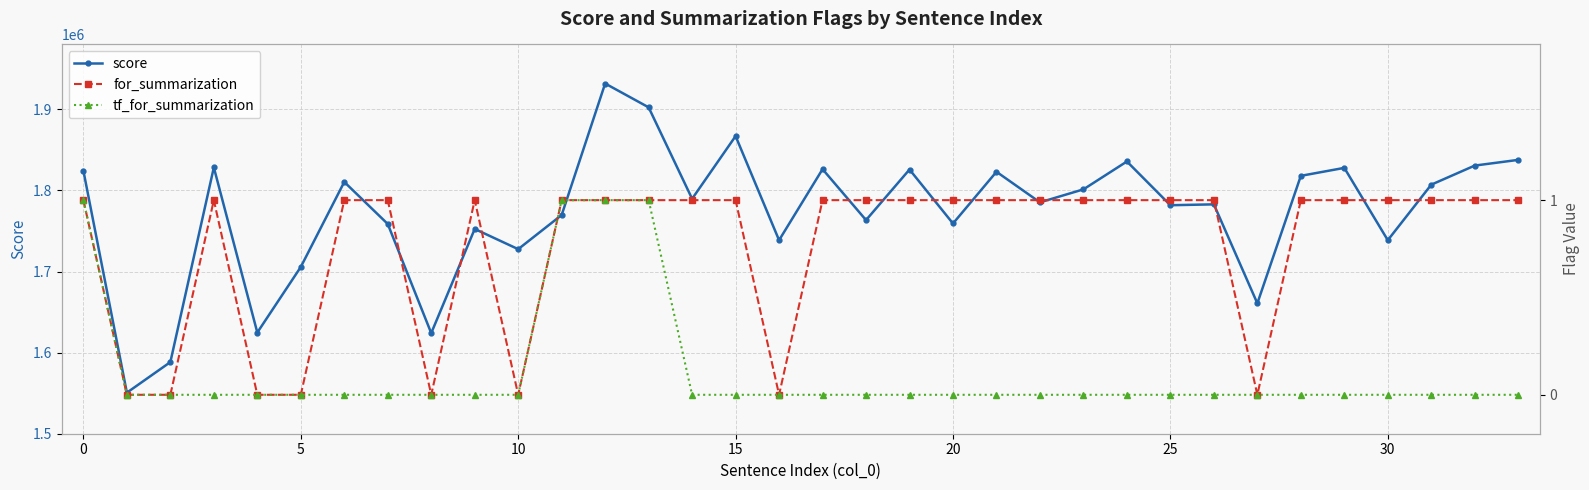

What is the lowest value of the score series?

1550604.3